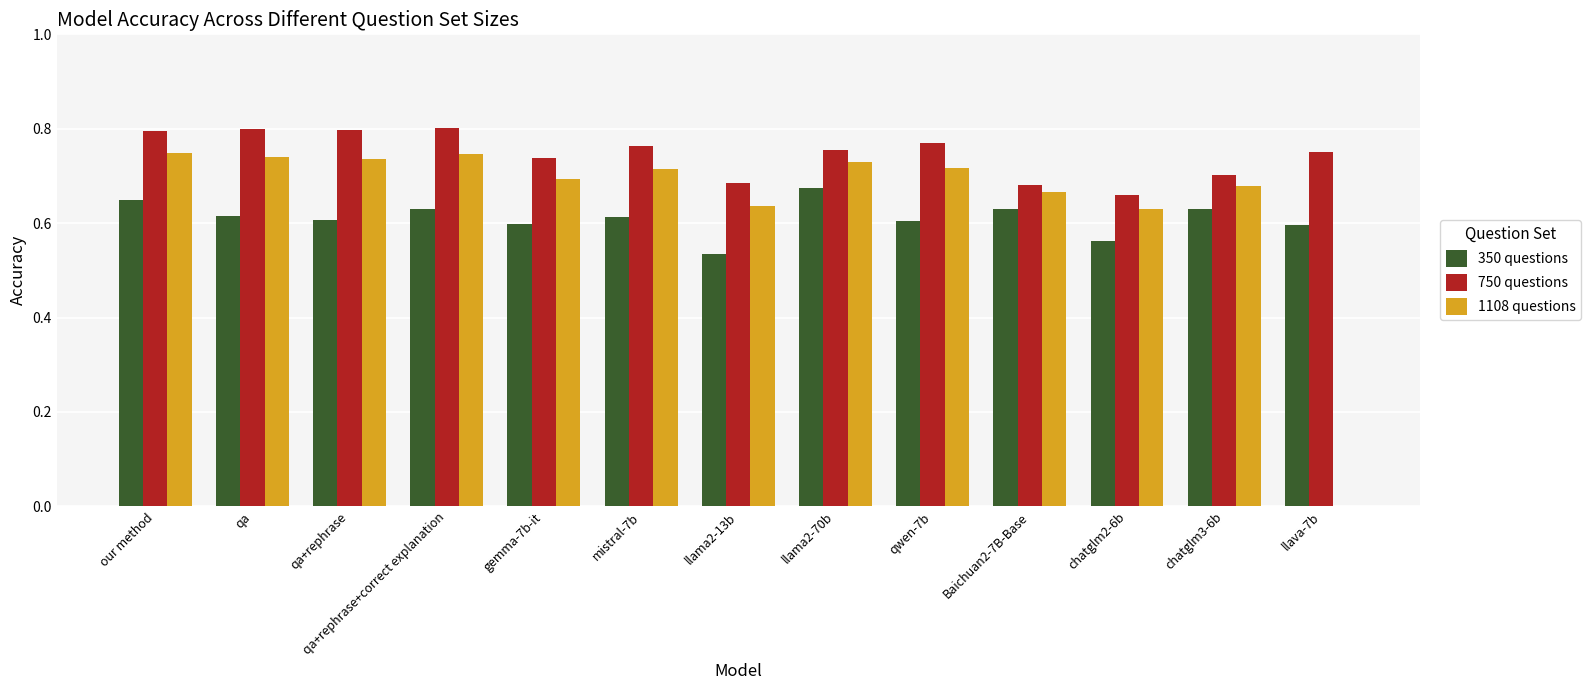

What is the sum of all 750 questions values?

9.7